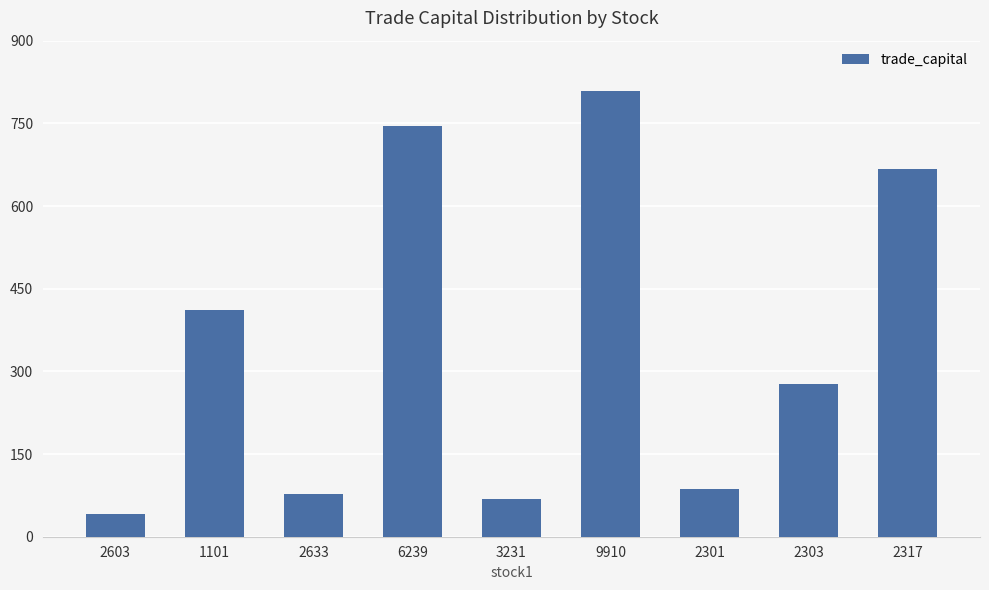

Reading left to right, extract all data points from this chart.

41.0	411.1	78.3	744.5	68.2	809.1	87.1	276.8	666.4